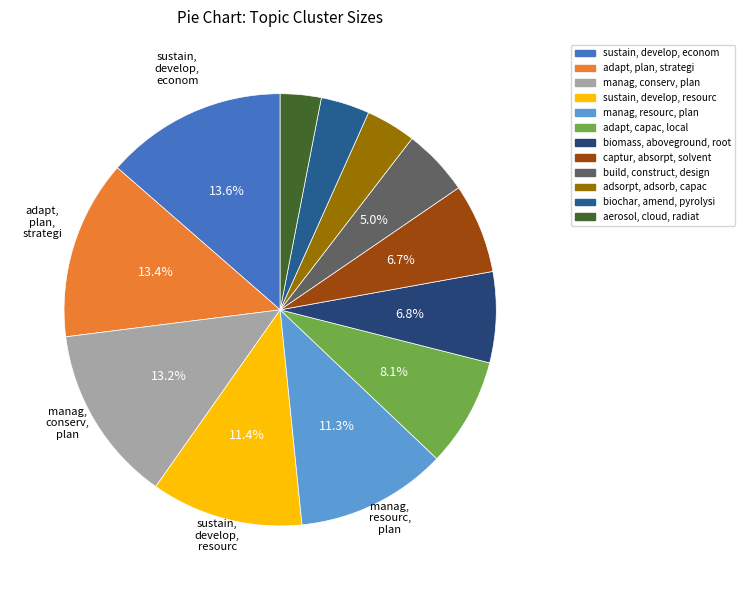

Does any single category account for the majority?

No